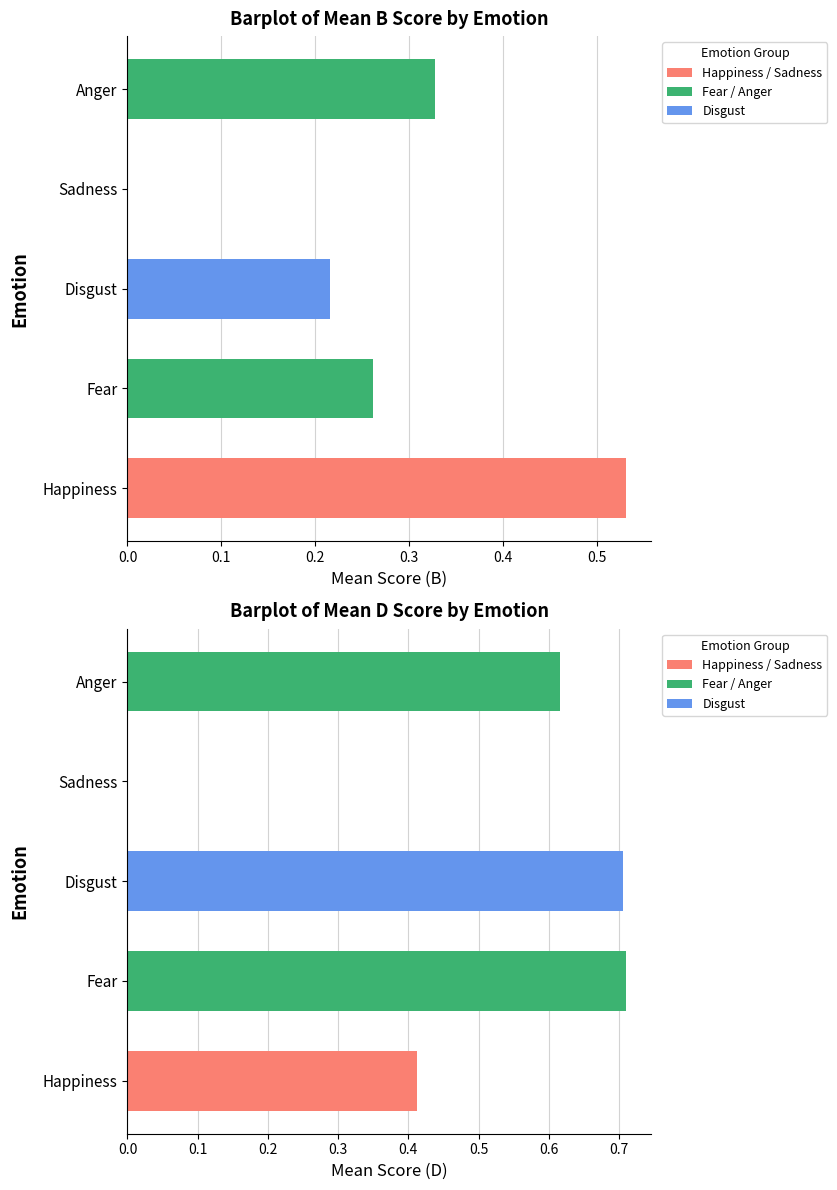

Rank the series by their average value, from lowest to highest.

B (score), D (score)